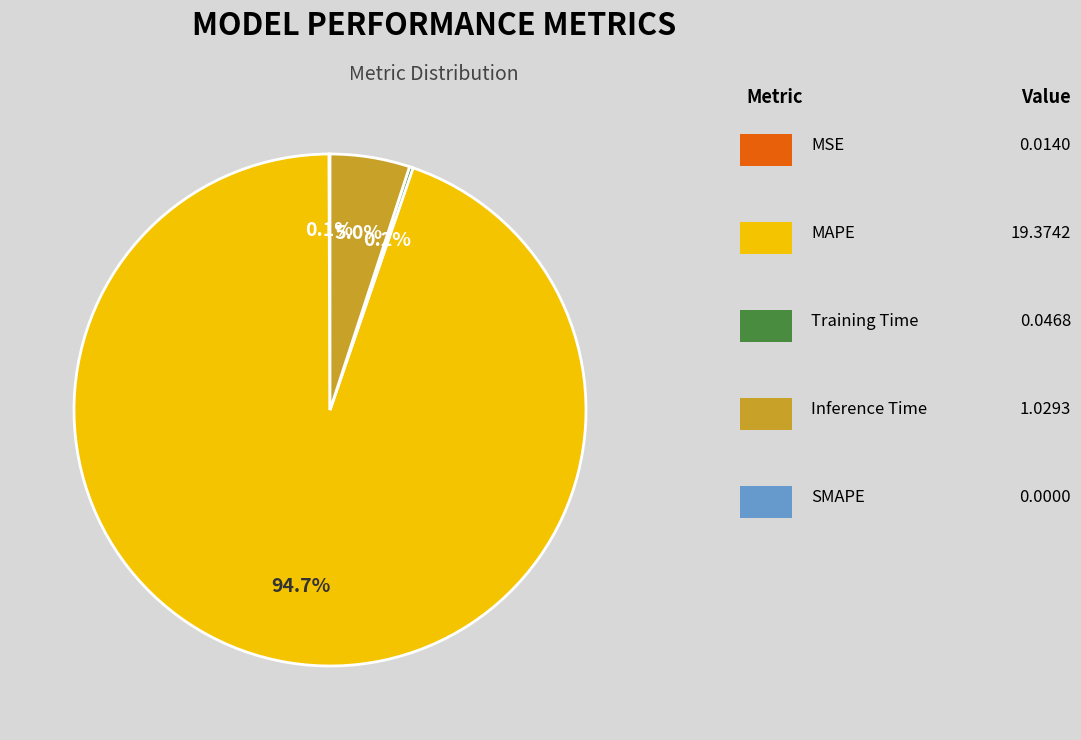

Is there any slice that represents more than half of the pie?

Yes